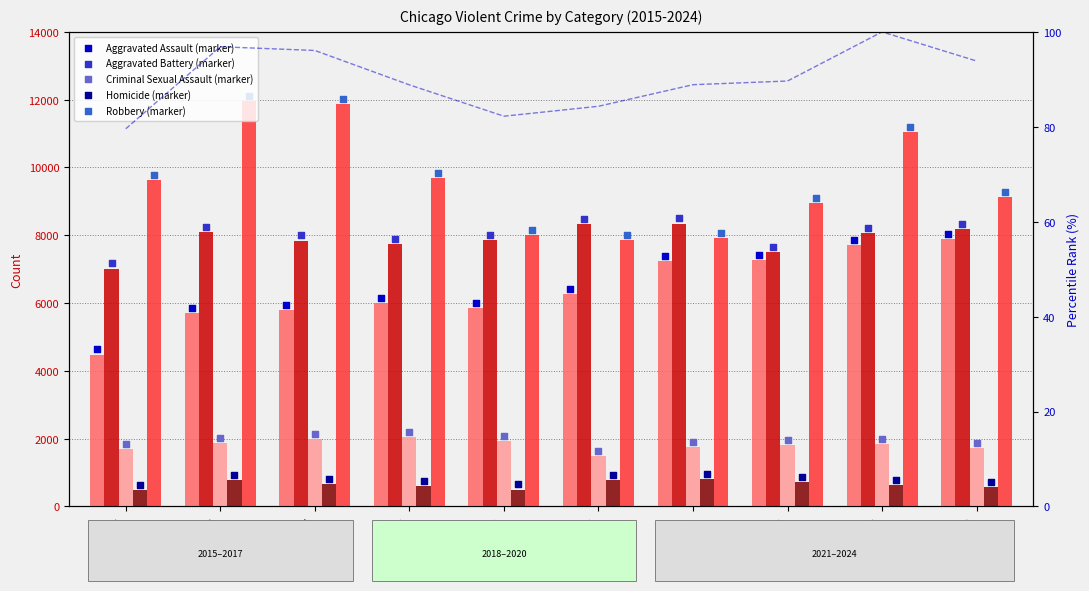

What is the total value across all series at 2019?

24113